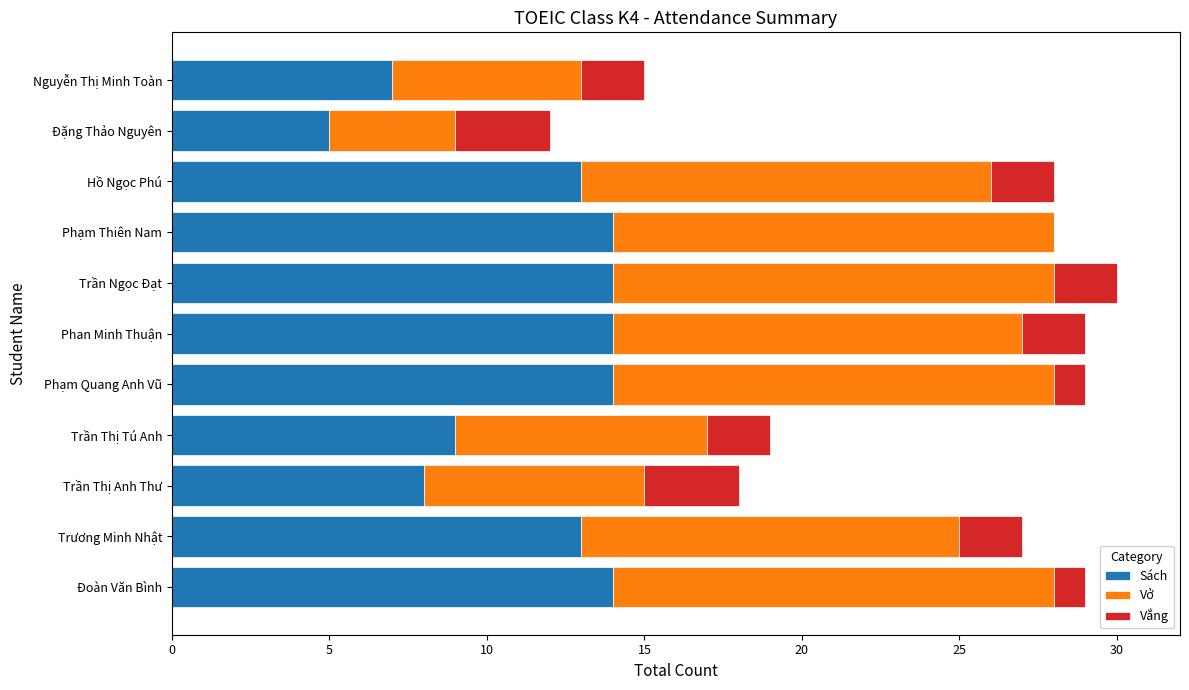

What is the approximate value of Sách at Trương Minh Nhật?

13